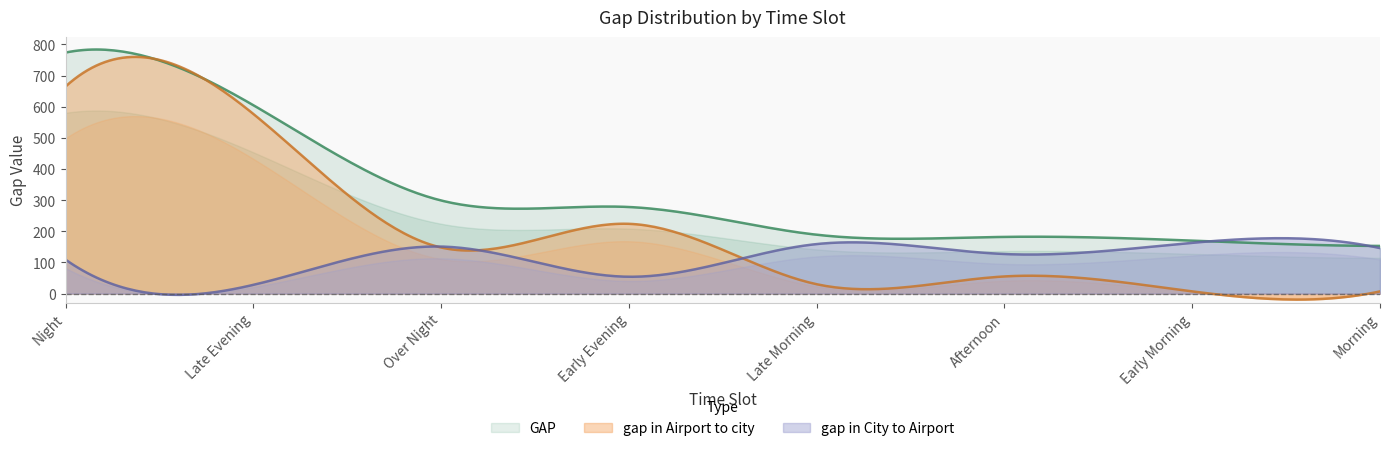

How many data points in gap in City to Airport are above 146?

3